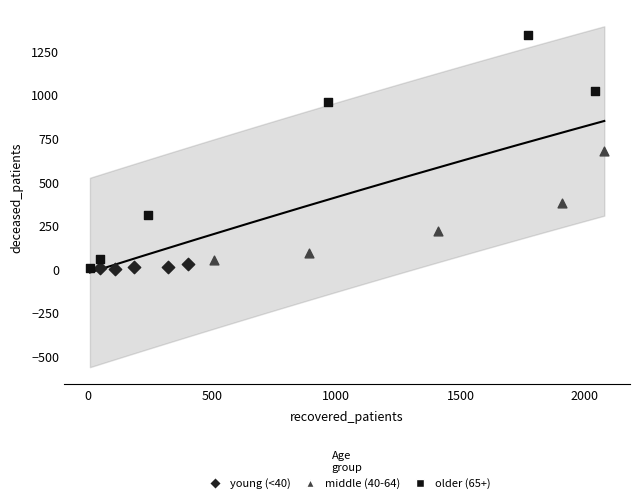

Which series has the widest spread of Y values?

older (65+)